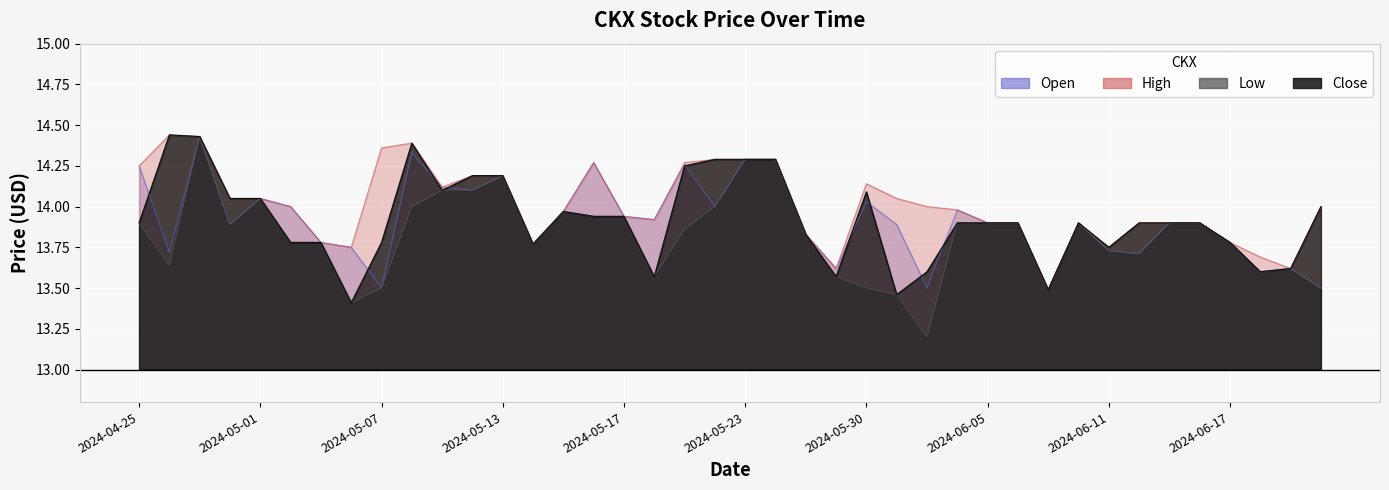

What is the maximum value for Close?

14.4